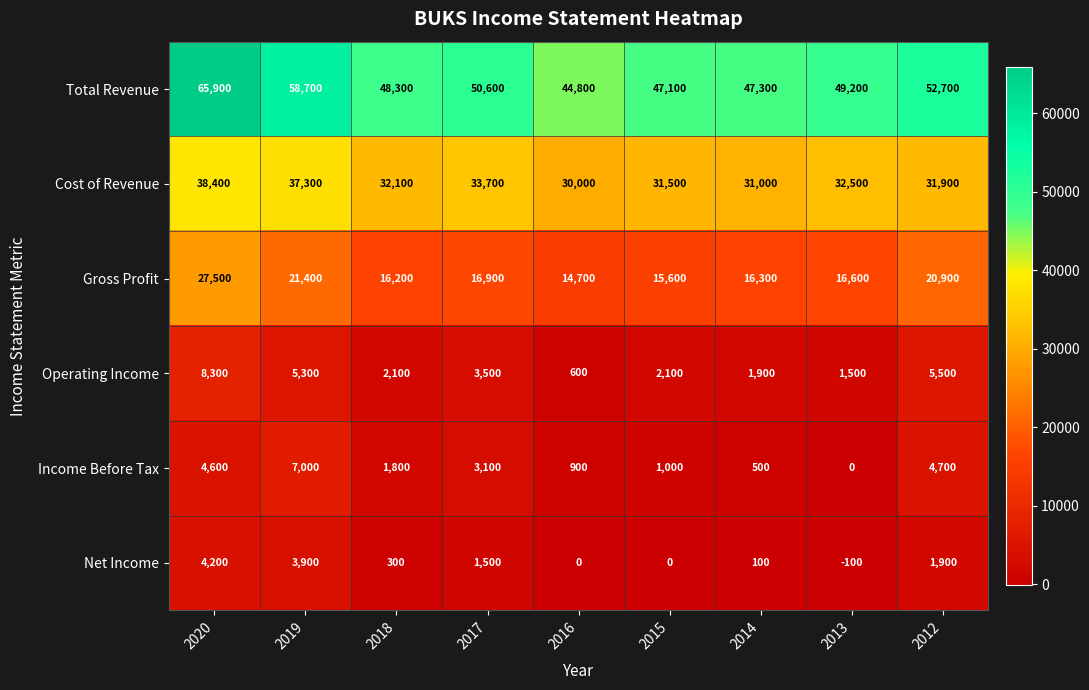

Rank the categories by Gross Profit value from highest to lowest.

2020, 2019, 2012, 2017, 2013, 2014, 2018, 2015, 2016